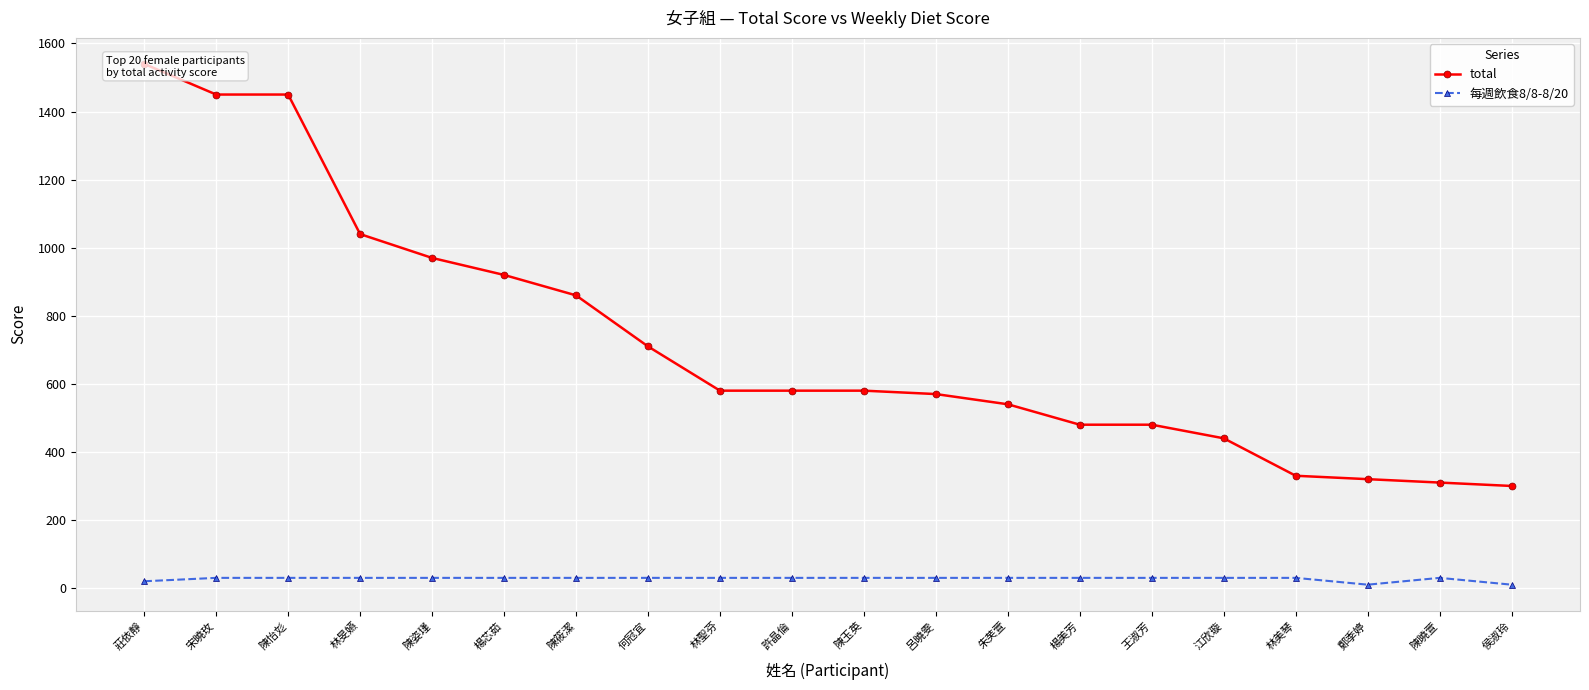

At which category is the sum across all series the highest?

莊依靜